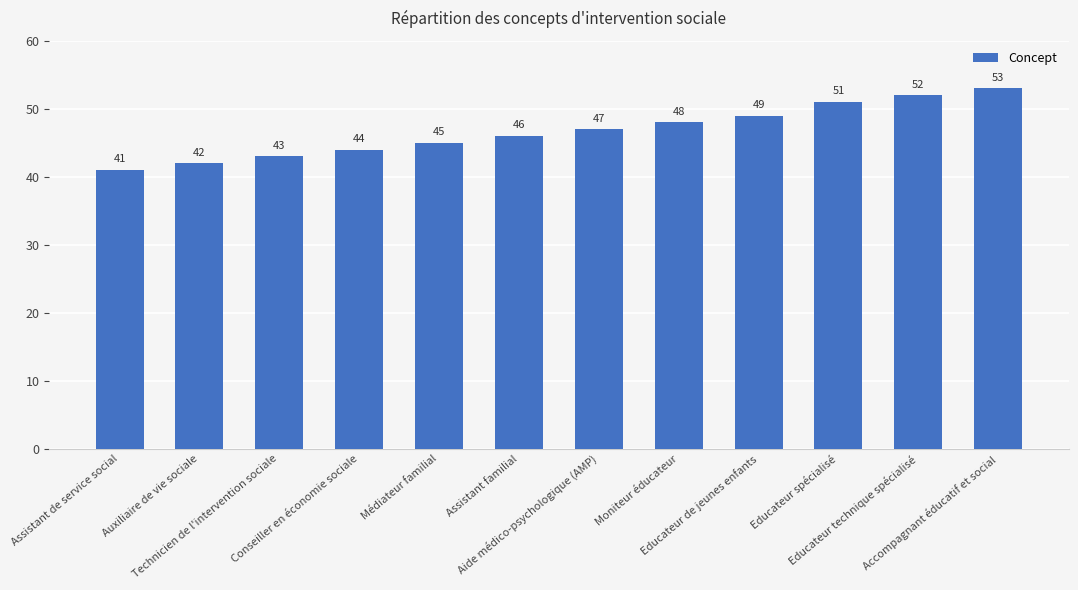

The value at Médiateur familial is 45. True or false?

True